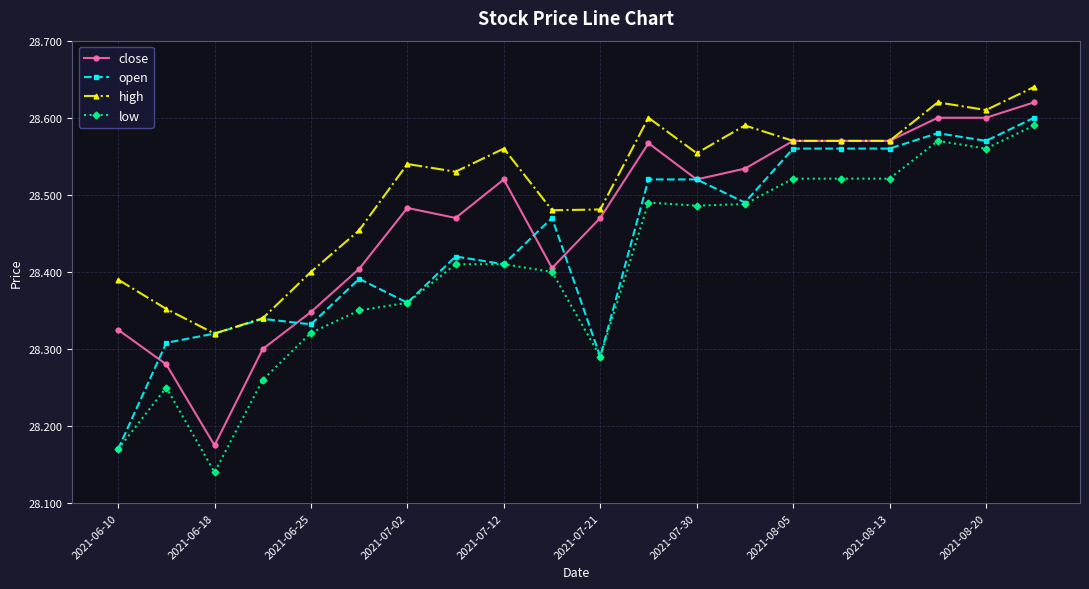

True or false: high and low cross at least once.

False